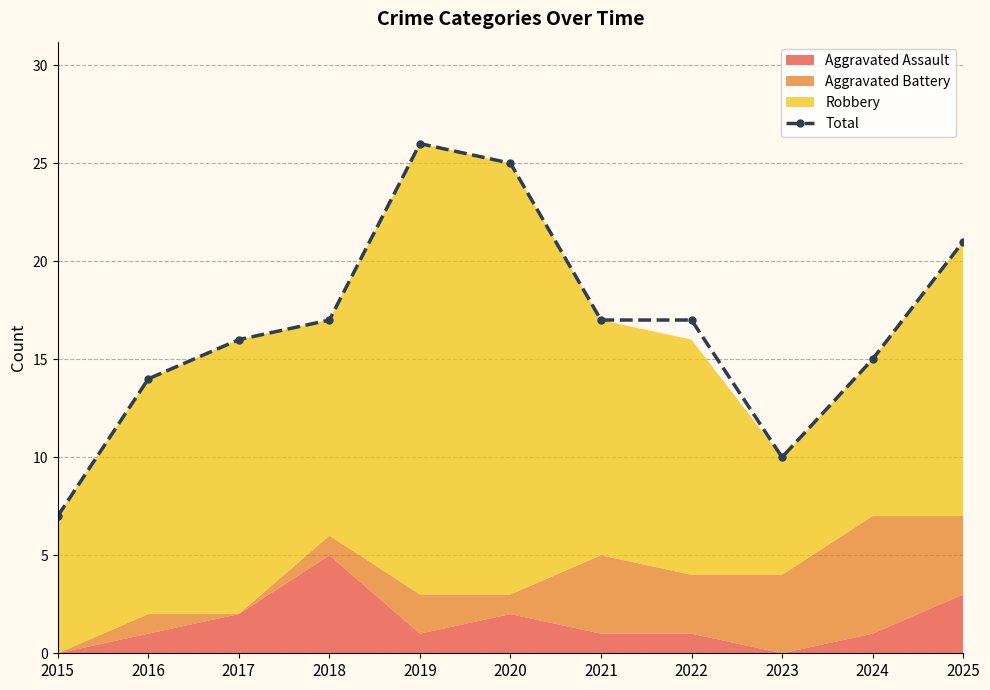

How many data points are less than 17?

5